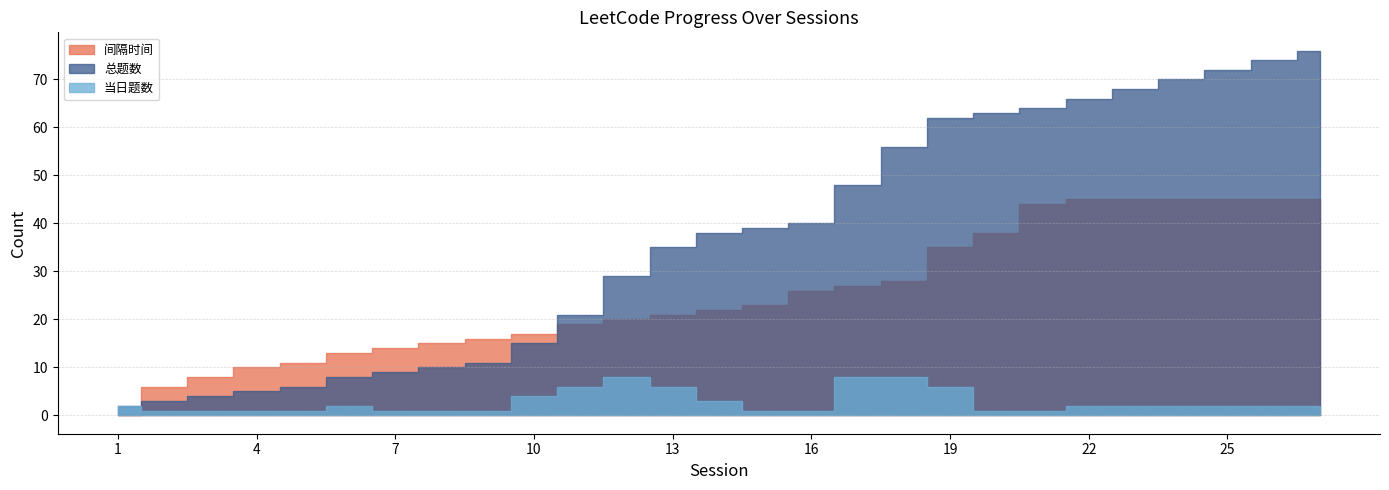

Reading right to left, what are all the values shown in this chart?

当日题数: 2	2	2	2	2	2	1	1	6	8	8	1	1	3	6	8	6	4	1	1	1	2	1	1	1	1	2
总题数: 76	74	72	70	68	66	64	63	62	56	48	40	39	38	35	29	21	15	11	10	9	8	6	5	4	3	2
间隔时间: 45	45	45	45	45	45	44	38	35	28	27	26	23	22	21	20	19	17	16	15	14	13	11	10	8	6	0